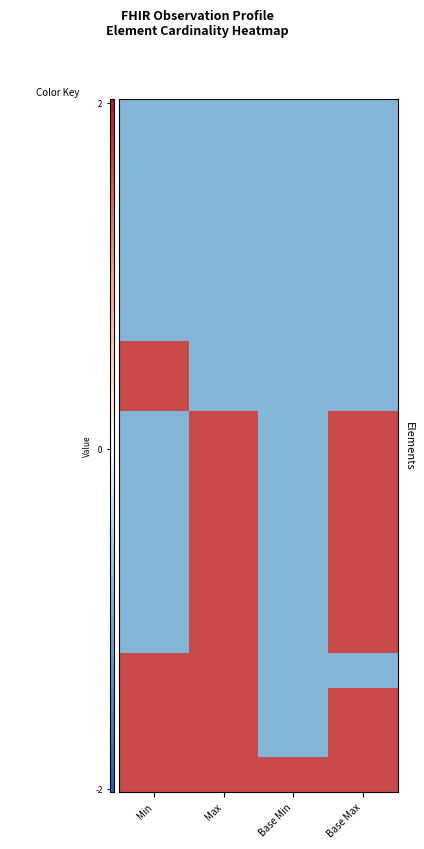

What is the minimum value shown in the chart?

-0.9